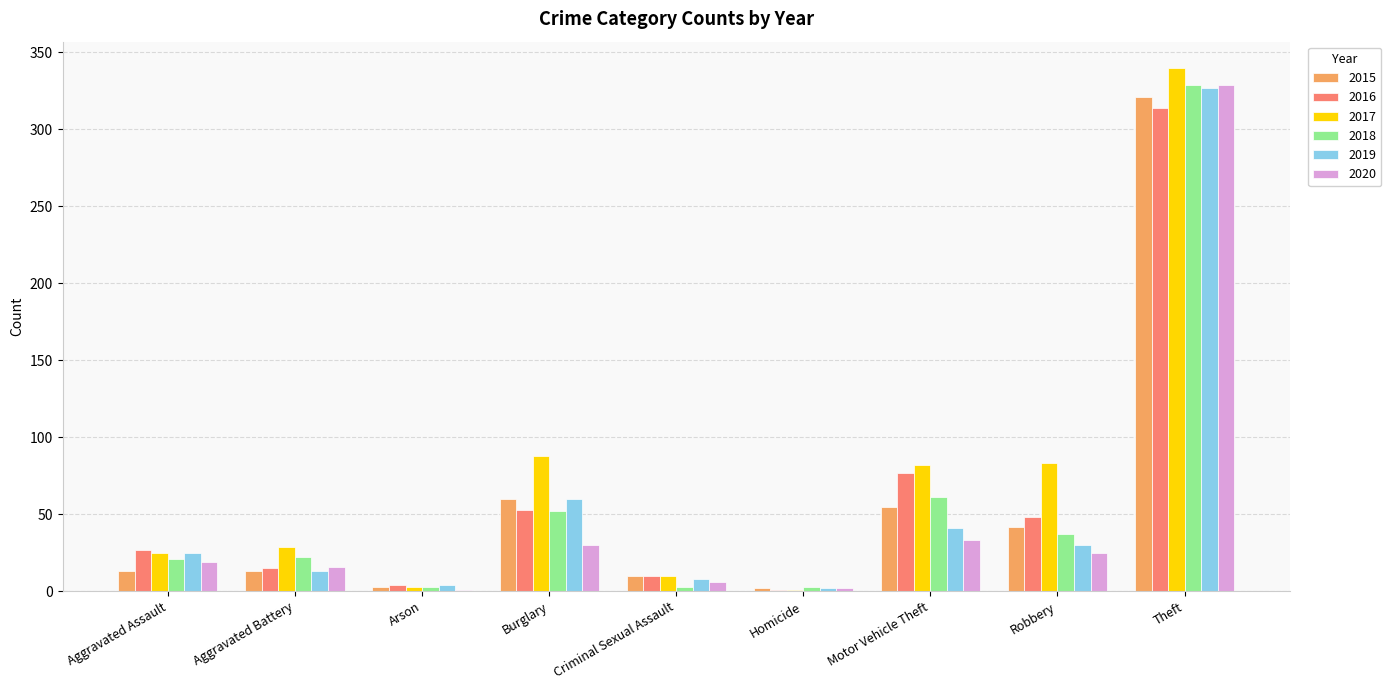

Which series has the largest total across all categories?

2017